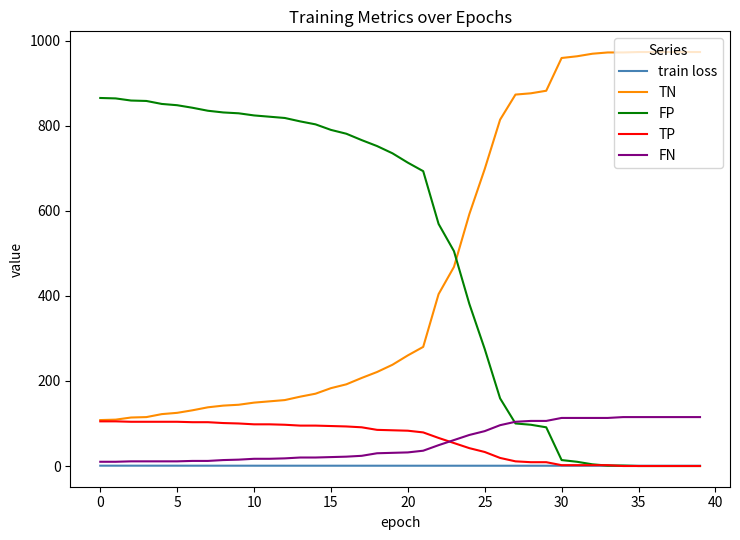

True or false: FN and TN intersect in this chart.

False